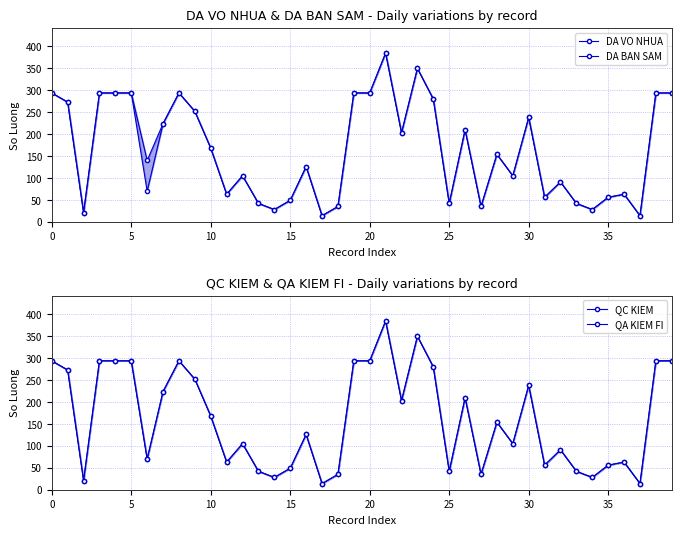

What is the difference between the second highest and minimum values in the QA KIEM FI series?

336